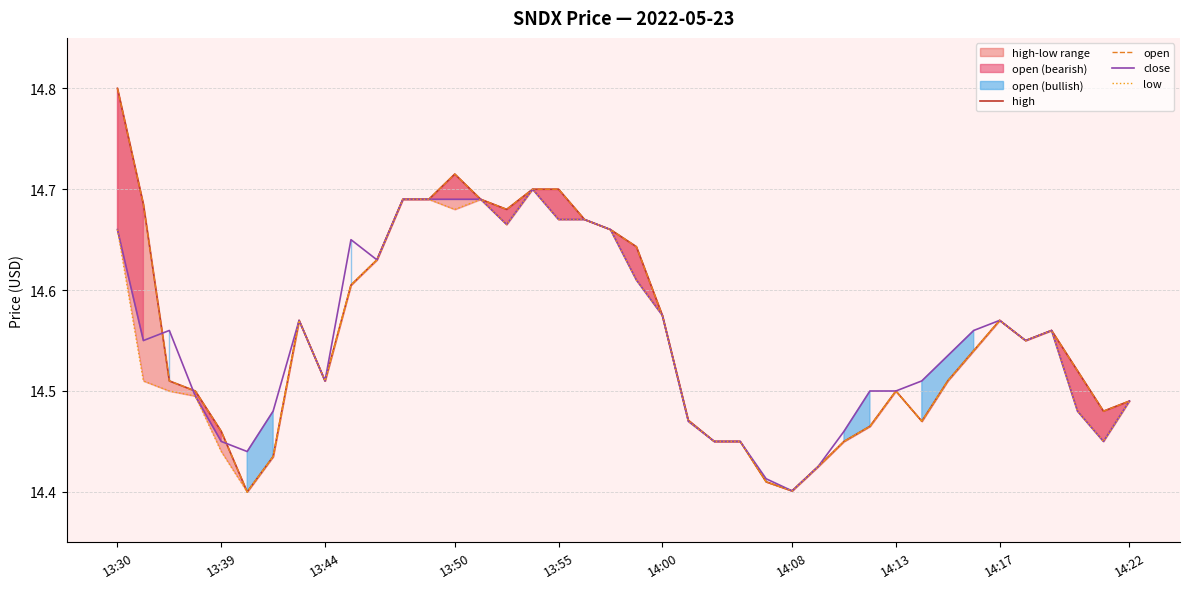

What is the minimum value shown in the chart?

14.4